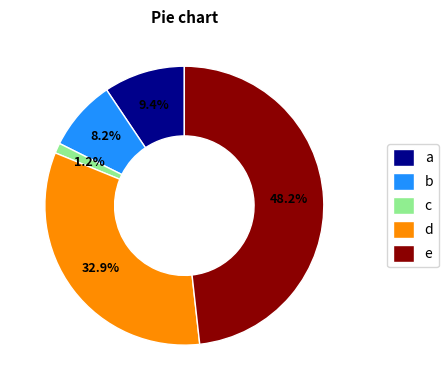

Between a and c, which is larger?

a